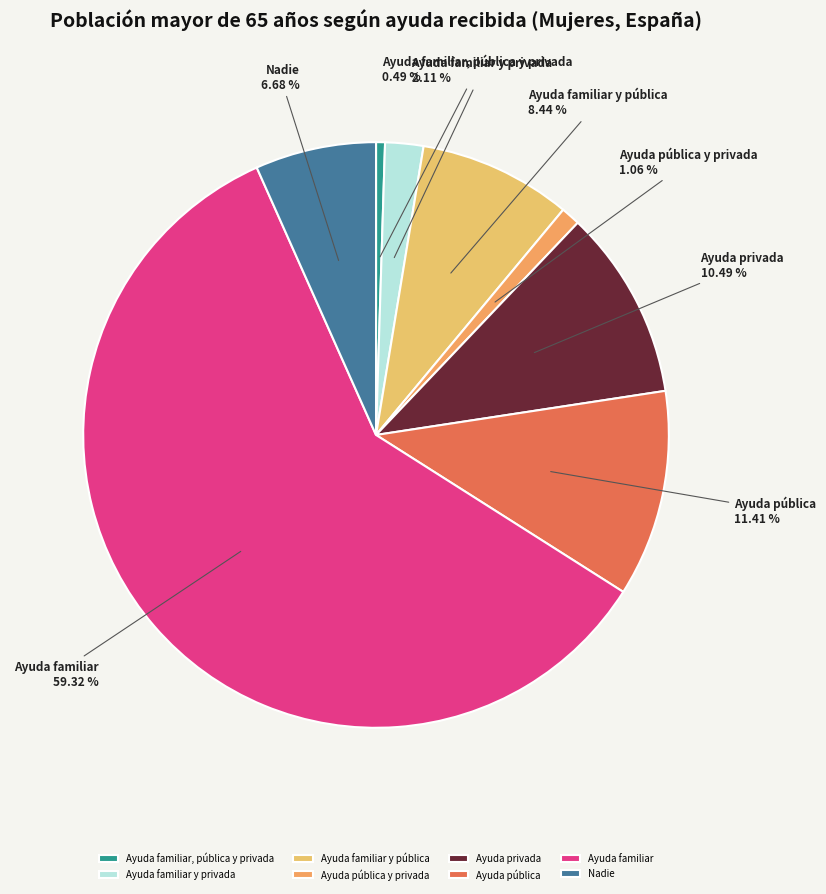

Which category has the smallest portion of the pie?

Ayuda familiar, pública y privada